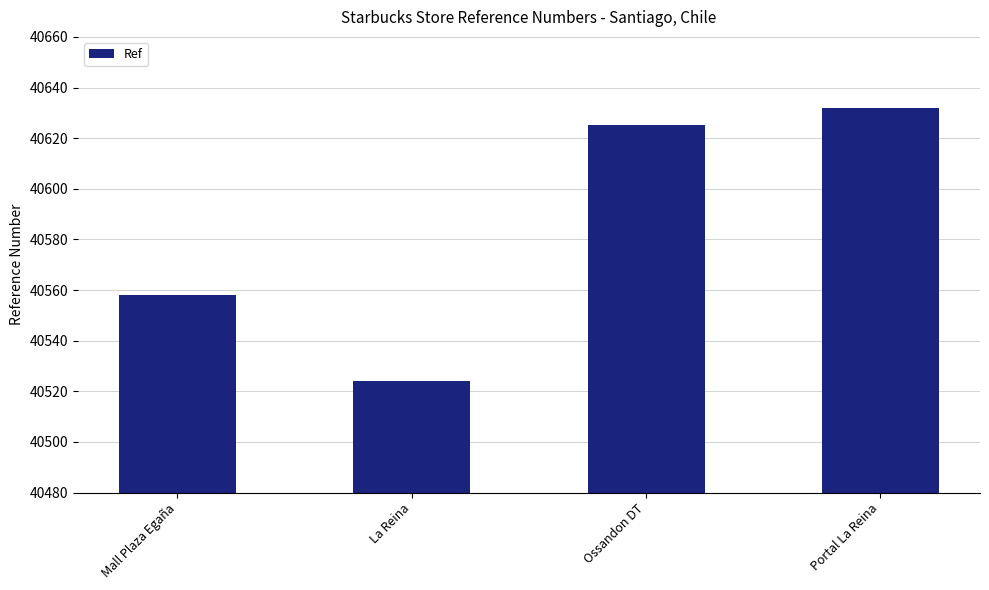

What is the difference between the values at La Reina and Ossandon DT?

101